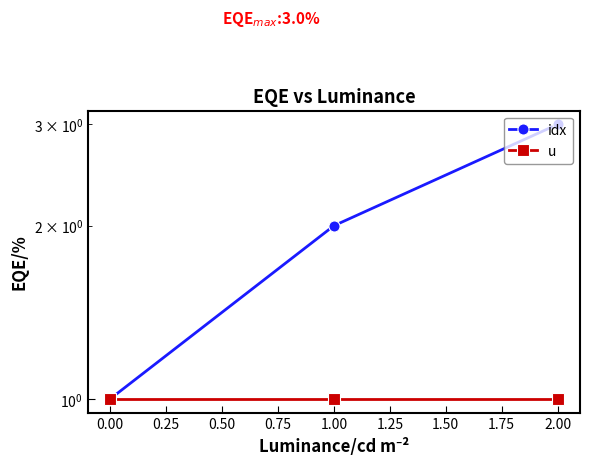

Which series has the widest spread of values?

idx